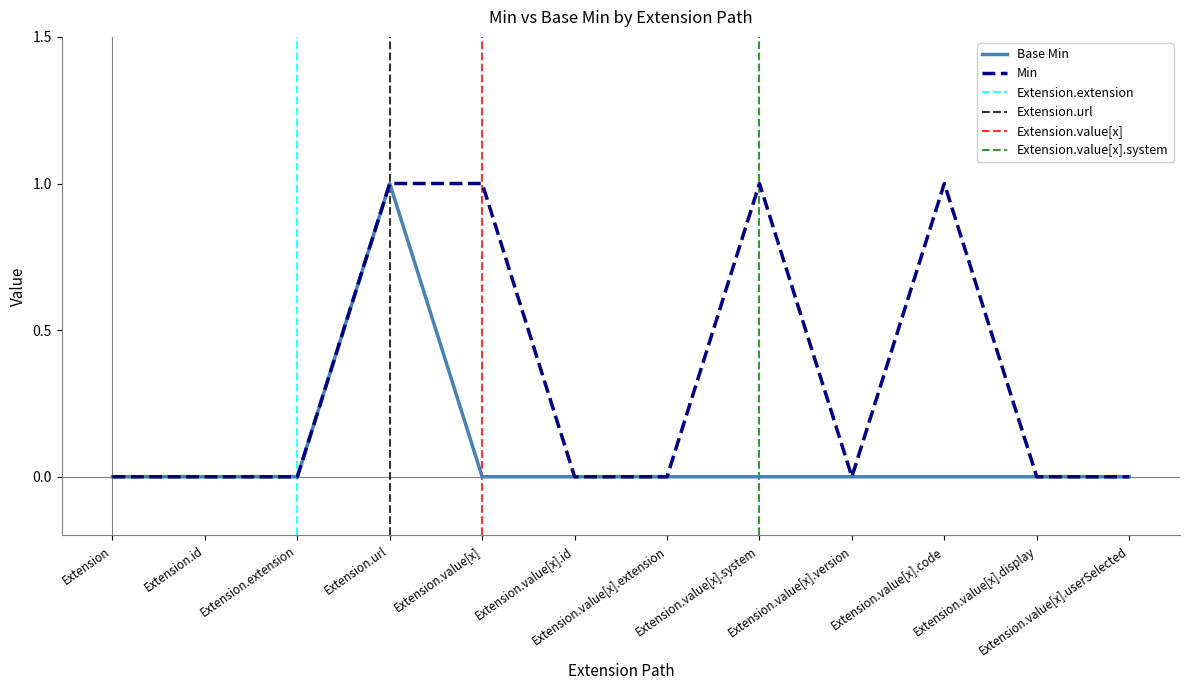

The value of Min at Extension.value[x].code is 1. True or false?

True